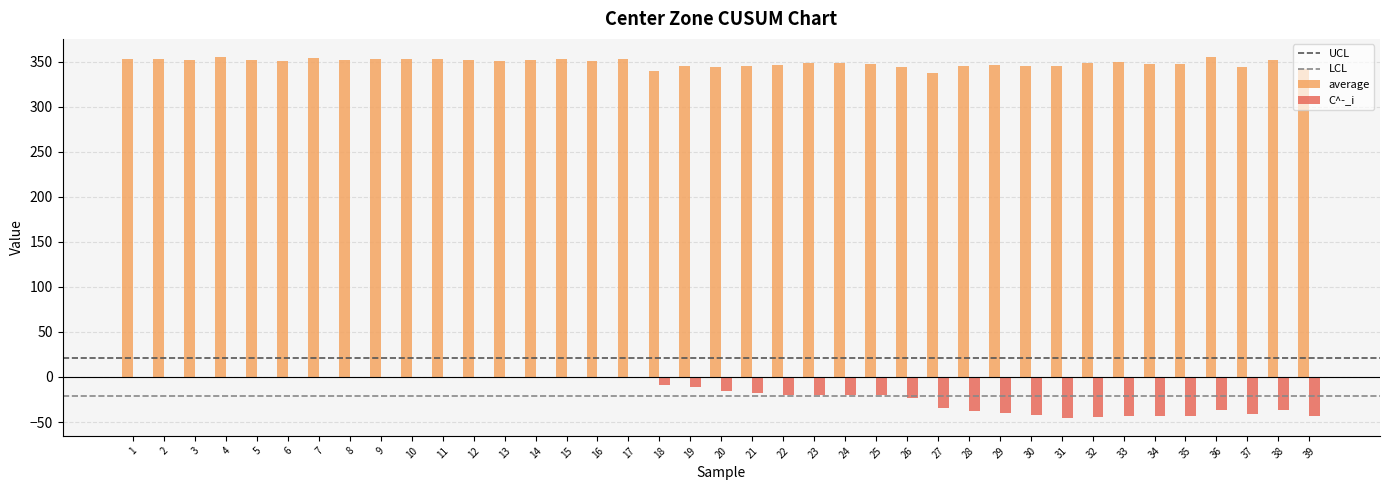

The value of C^-_i at 16 is 29.0. True or false?

False